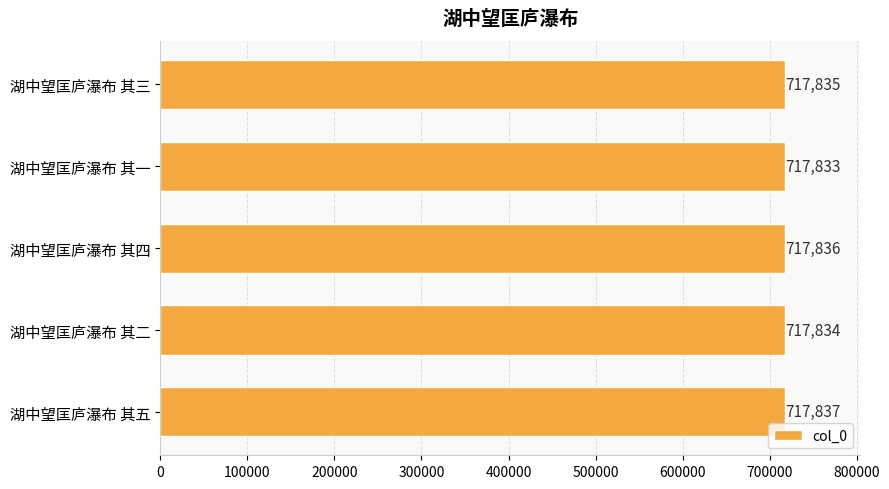

Reading top to bottom, transcribe all the data shown in this chart.

717835	717833	717836	717834	717837